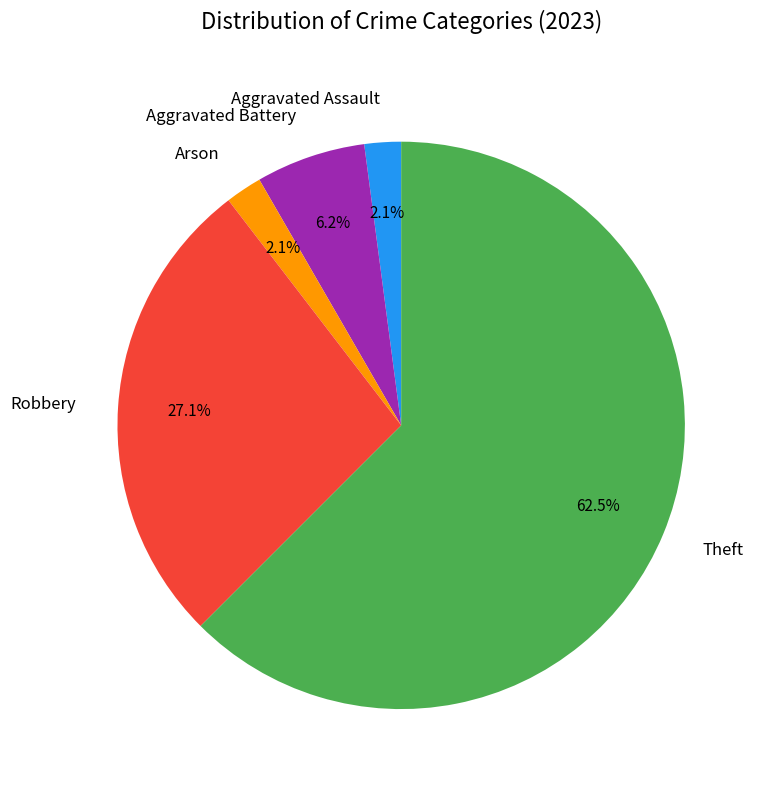

To the nearest percent, what is the difference between the largest and smallest slice percentages?

60%